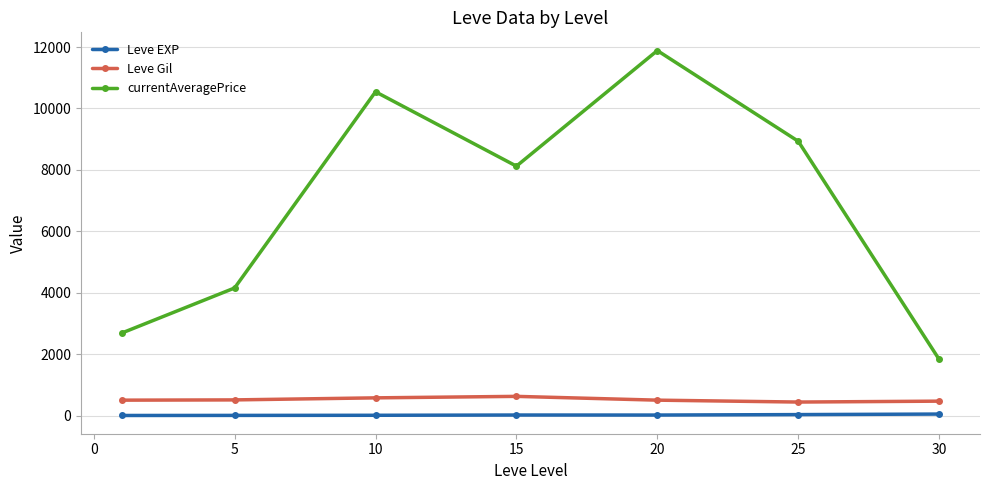

What is the highest value of the currentAveragePrice series?

11886.0